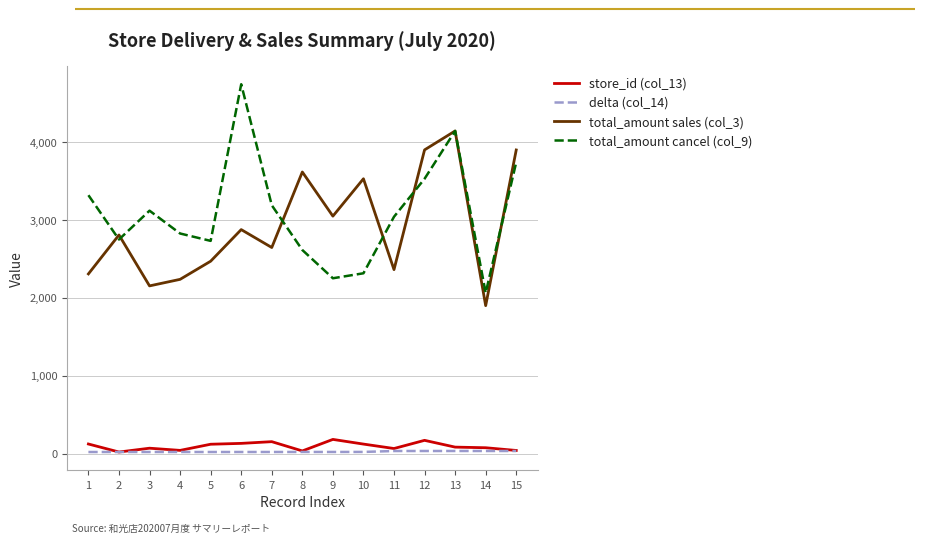

What is the minimum value for store_id (col_13)?

20.0